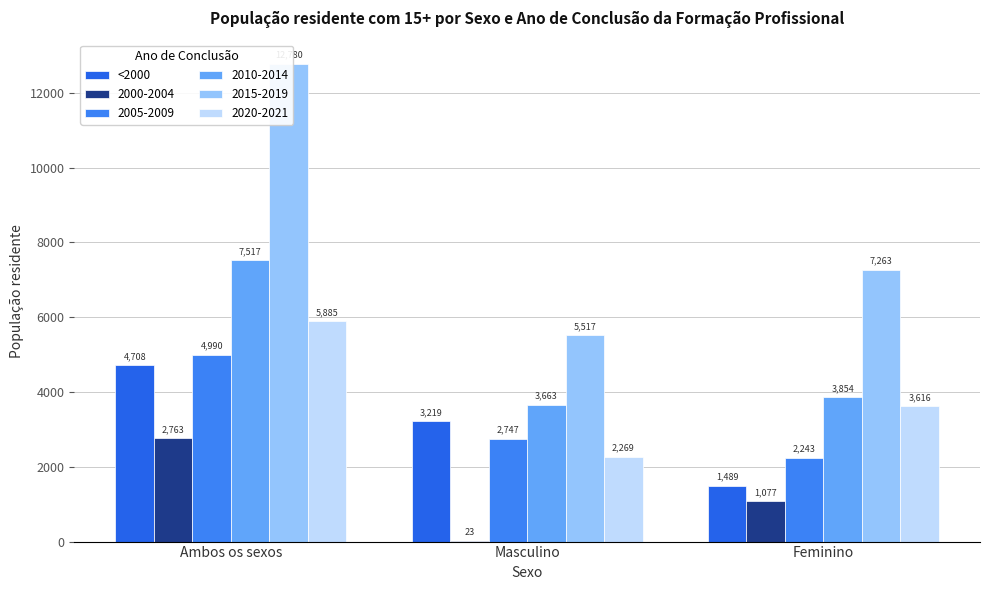

The value at Feminino is 2058. True or false?

False